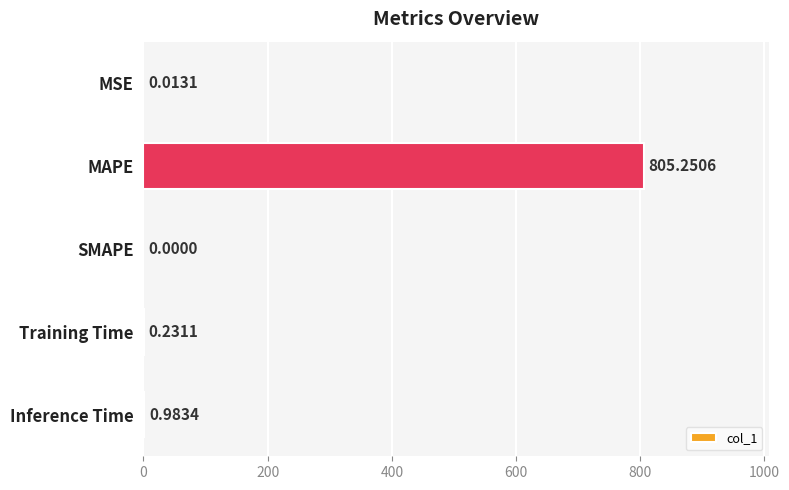

Which category has the highest value across all series?

MAPE